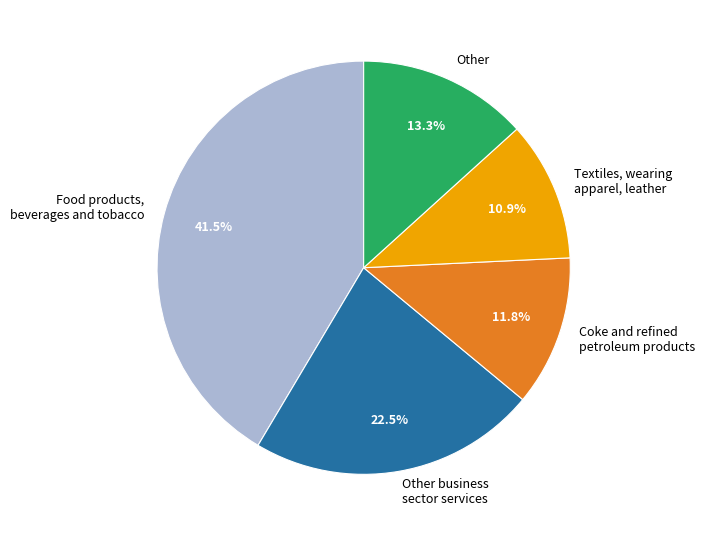

Is there any slice that represents more than half of the pie?

No